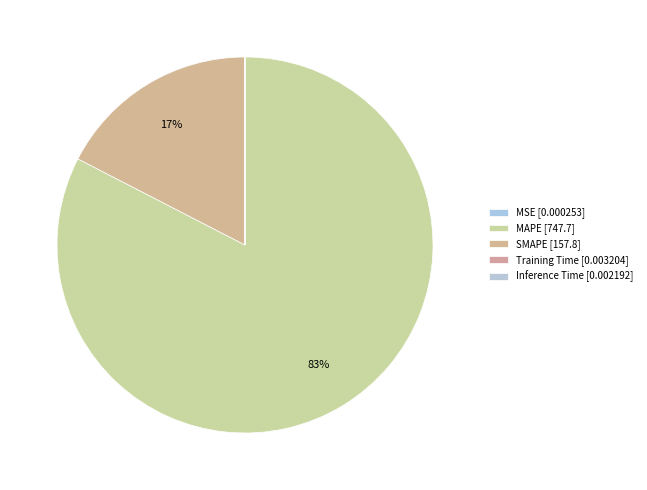

How many segments does this pie chart have?

5